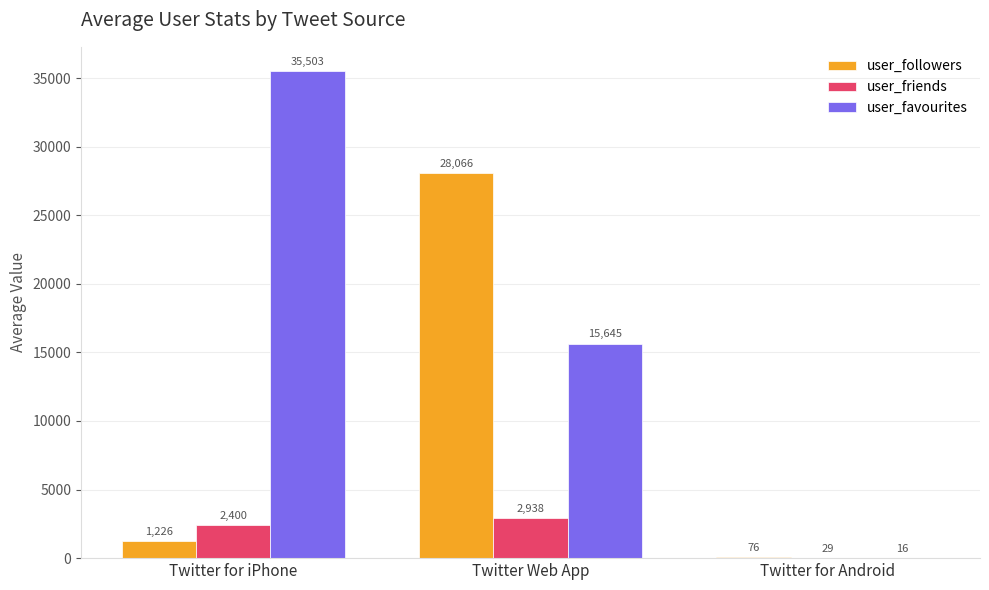

The value of user_followers at Twitter for Android is 76.0. True or false?

True